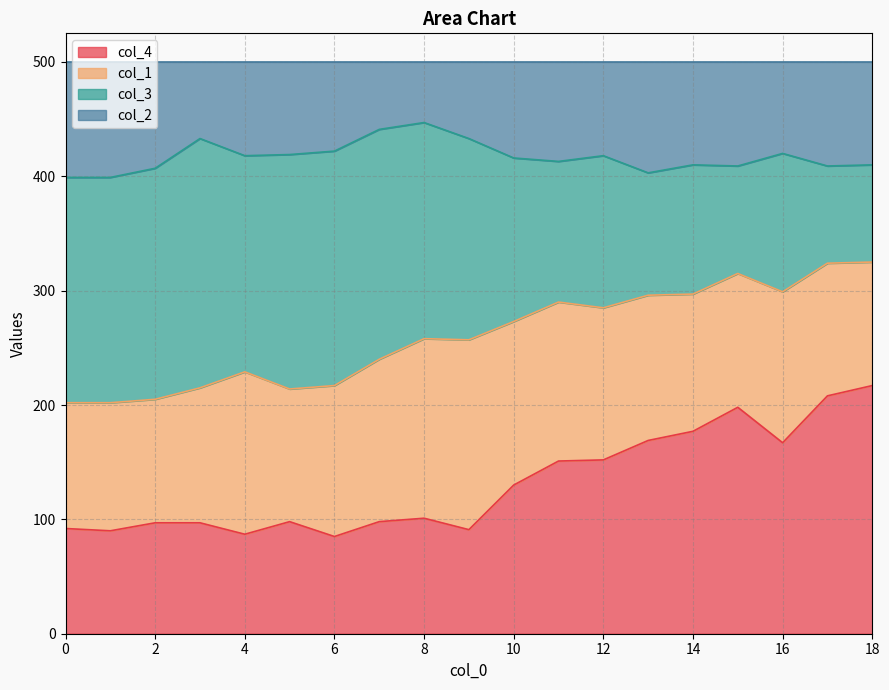

What is the maximum value for col_4?

217